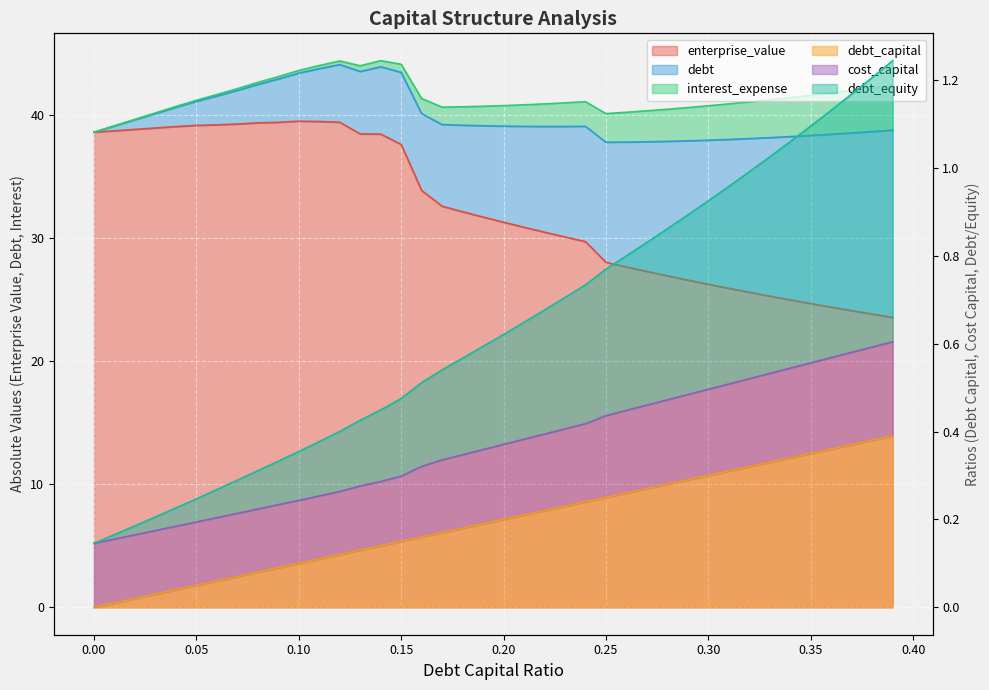

What is the difference between the debt_capital values at 0.24 and 0.38?

0.1